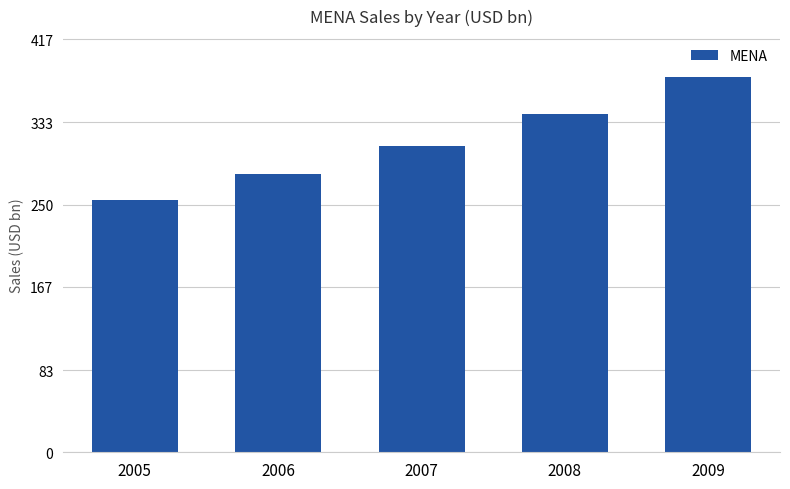

Reading right to left, transcribe all the data shown in this chart.

2009=379.1	2008=341.5	2007=309.4	2006=280.5	2005=254.3